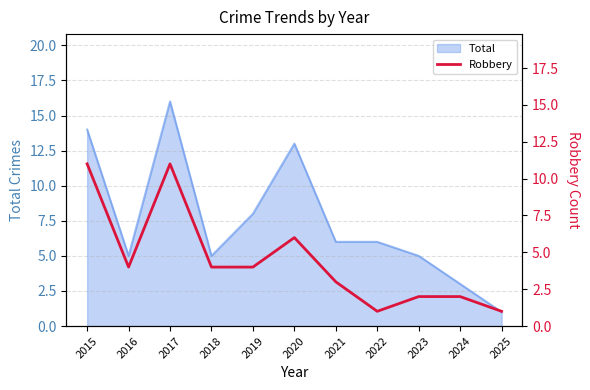

At which label does Total reach its minimum?

2025